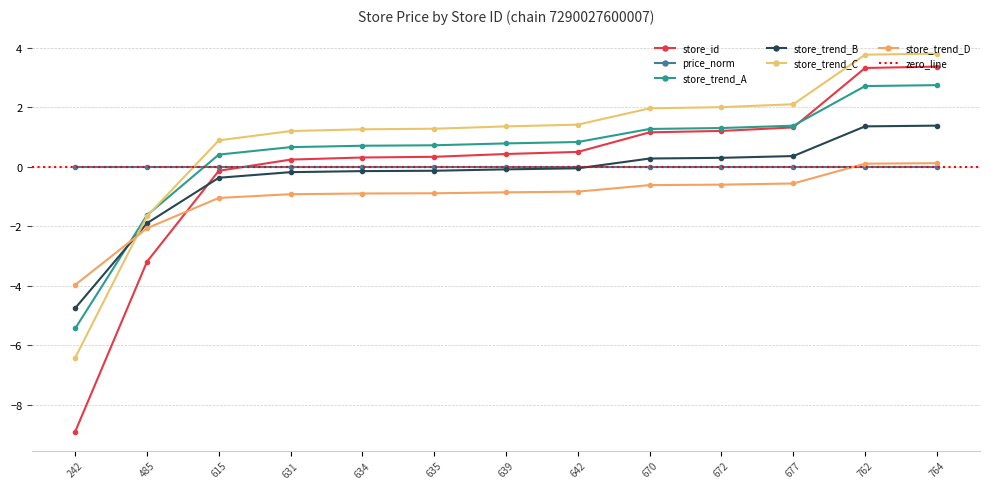

Rank the categories by value from highest to lowest.

764, 762, 677, 672, 670, 642, 639, 635, 634, 631, 615, 485, 242